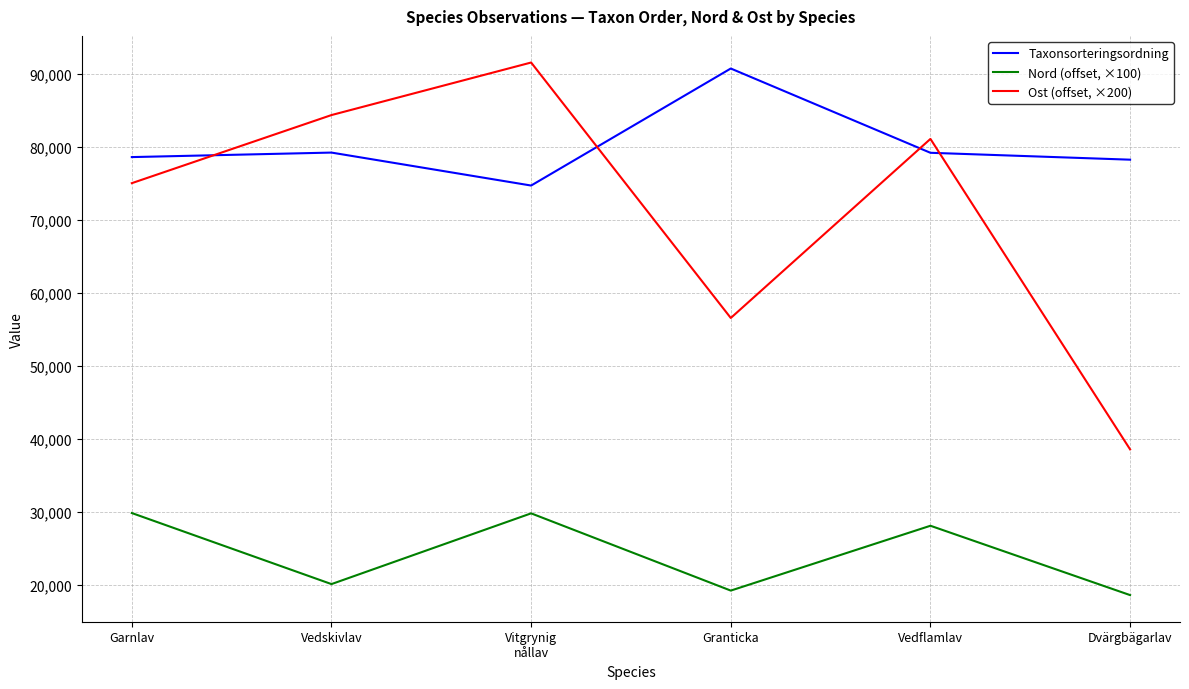

What is the smallest value displayed?

18633.3